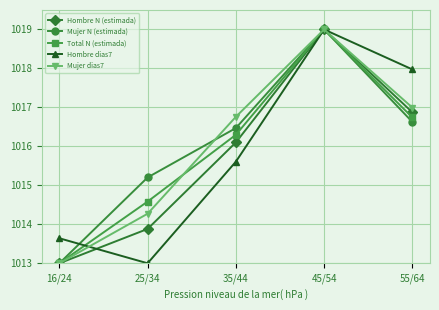

What is the lowest value of the Mujer N (estimada) series?

1013.0